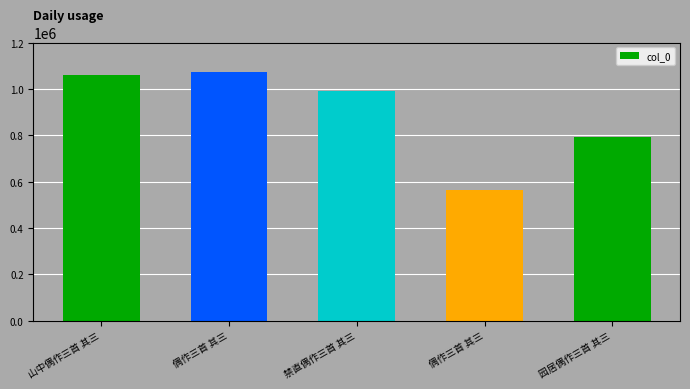

Are the bars grouped side by side (vs. stacked)?

No